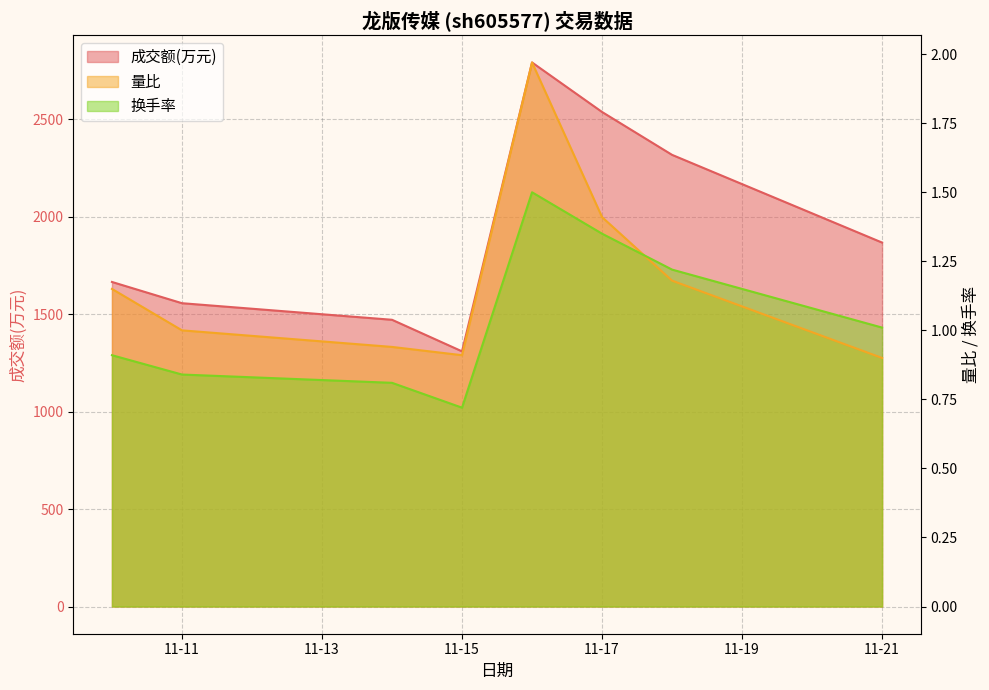

What is the difference between the second highest and minimum values in the 换手率 series?

0.6